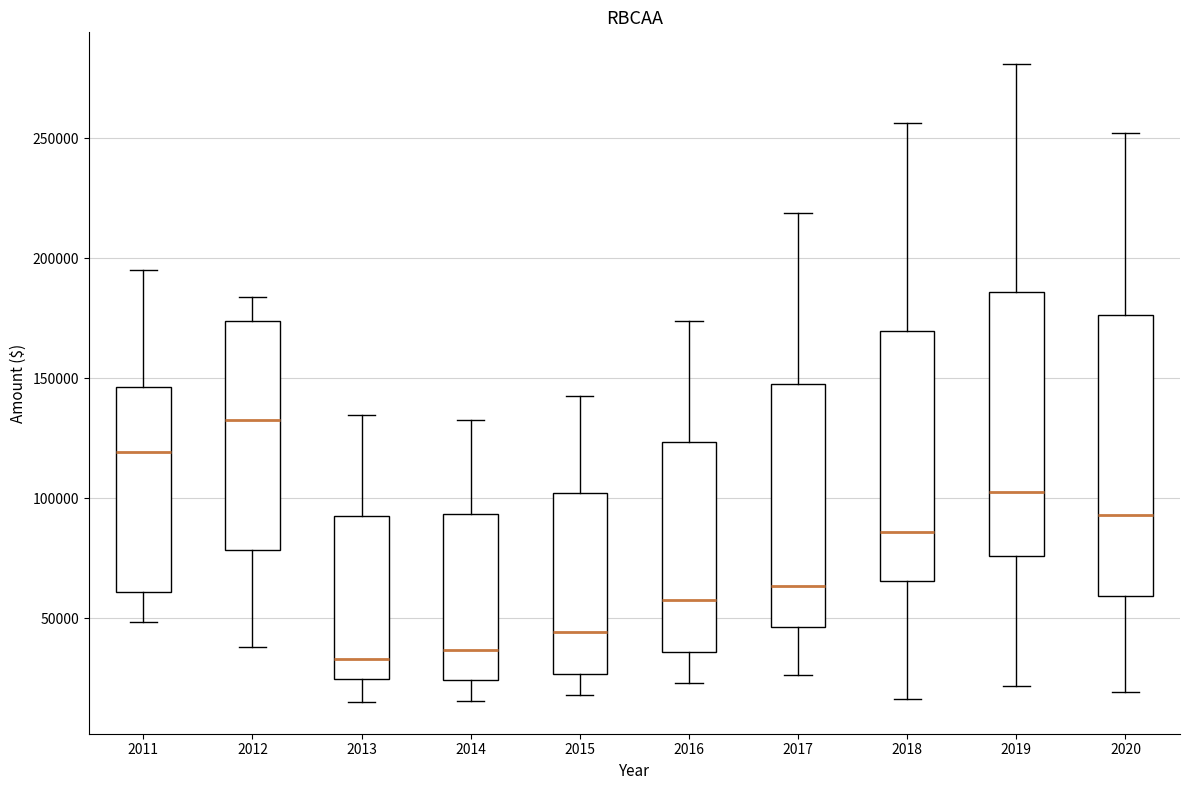

Reading left to right, transcribe this box plot: for each box, give where its median line is, the range the box spans, and where its two whiskers end, as read against the y-axis. The values are not printed on the chart, so give them approximately, as read against the axis.

2011: median 120000, box 60000 to 145000, whiskers 50000 to 195000
2012: median 130000, box 80000 to 175000, whiskers 40000 to 185000
2013: median 35000, box 25000 to 95000, whiskers 15000 to 135000
2014: median 35000, box 25000 to 95000, whiskers 15000 to 130000
2015: median 45000, box 25000 to 100000, whiskers 20000 to 140000
2016: median 55000, box 35000 to 125000, whiskers 25000 to 175000
2017: median 65000, box 45000 to 150000, whiskers 25000 to 220000
2018: median 85000, box 65000 to 170000, whiskers 15000 to 255000
2019: median 100000, box 75000 to 185000, whiskers 20000 to 280000
2020: median 95000, box 60000 to 175000, whiskers 20000 to 250000